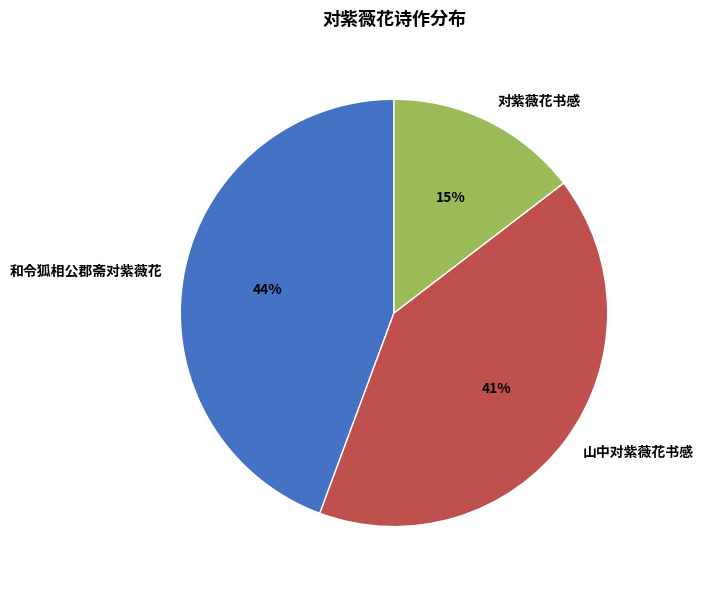

Do 对紫薇花书感 and 山中对紫薇花书感 together represent more than half of the pie?

Yes